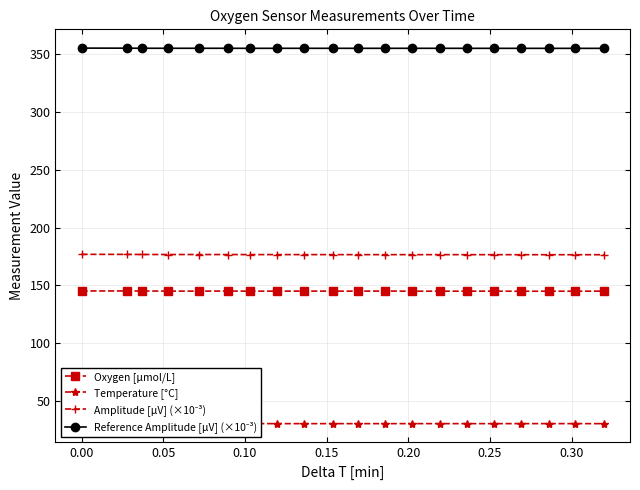

Which series has the largest range (max minus min)?

Amplitude [µV] (×10⁻³)